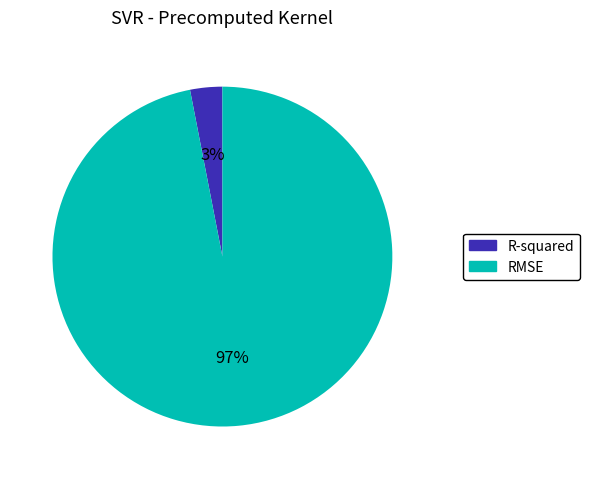

What is the smallest slice in the pie chart?

R-squared